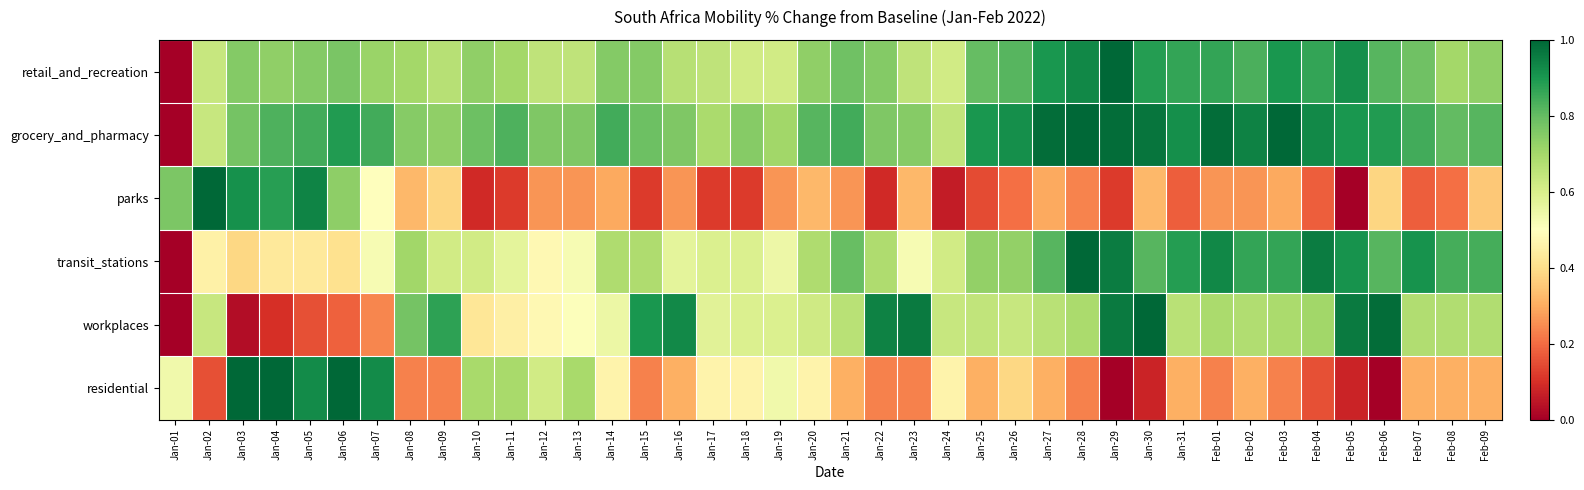

At which category does the chart reach its peak across all series?

Jan-29